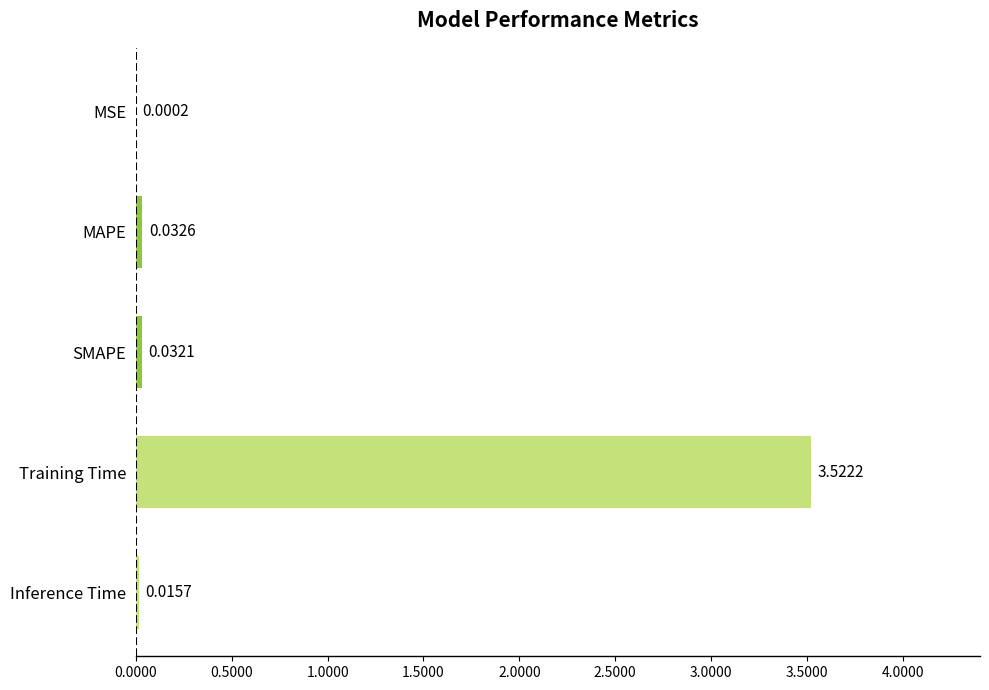

What is the sum of all values?

3.6